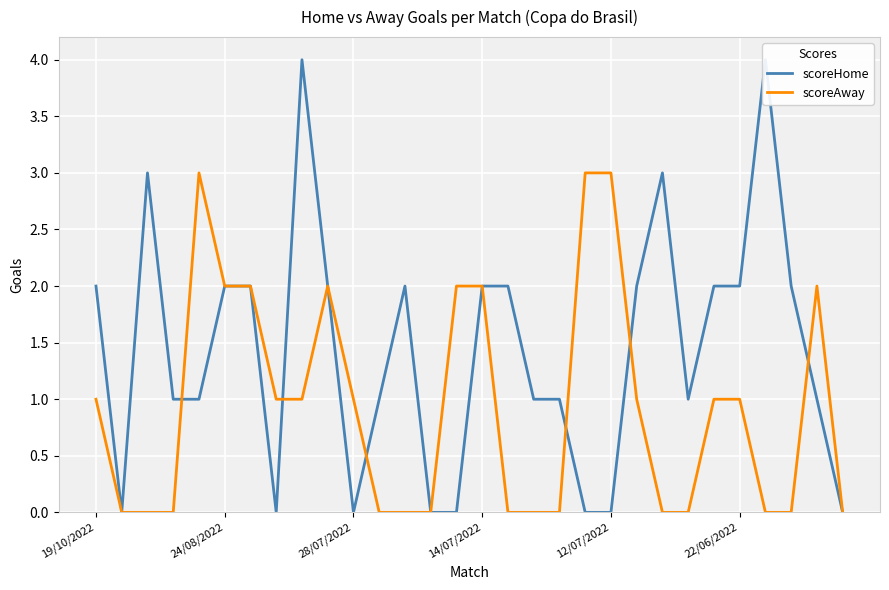

Rank the series at 19/10/2022 from lowest to highest value.

scoreAway, scoreHome